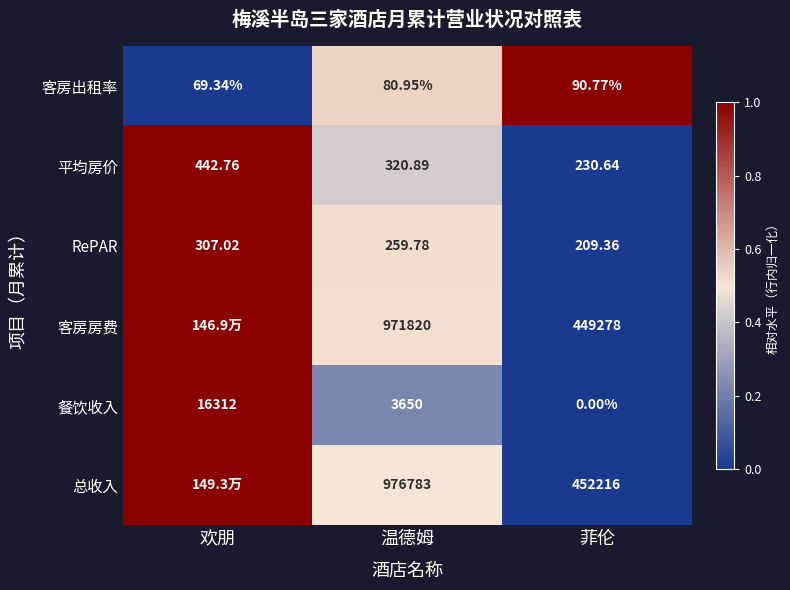

Which has a higher value, 温德姆 or 欢朋?

温德姆